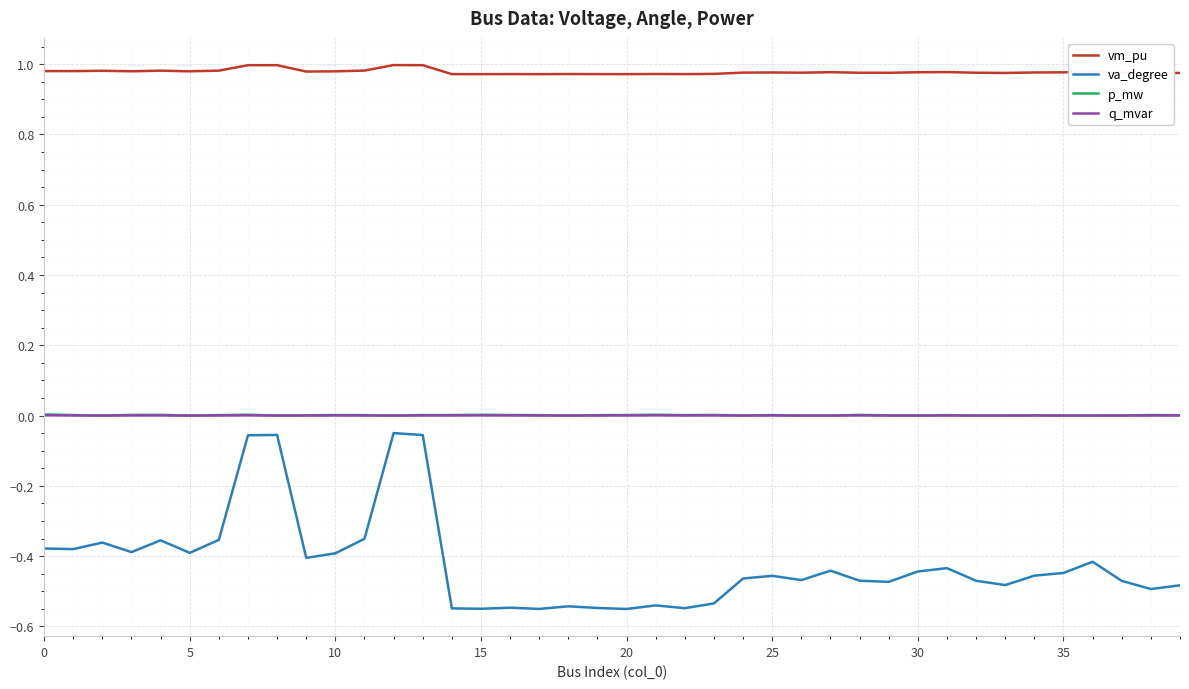

Which series has the widest spread of values?

va_degree